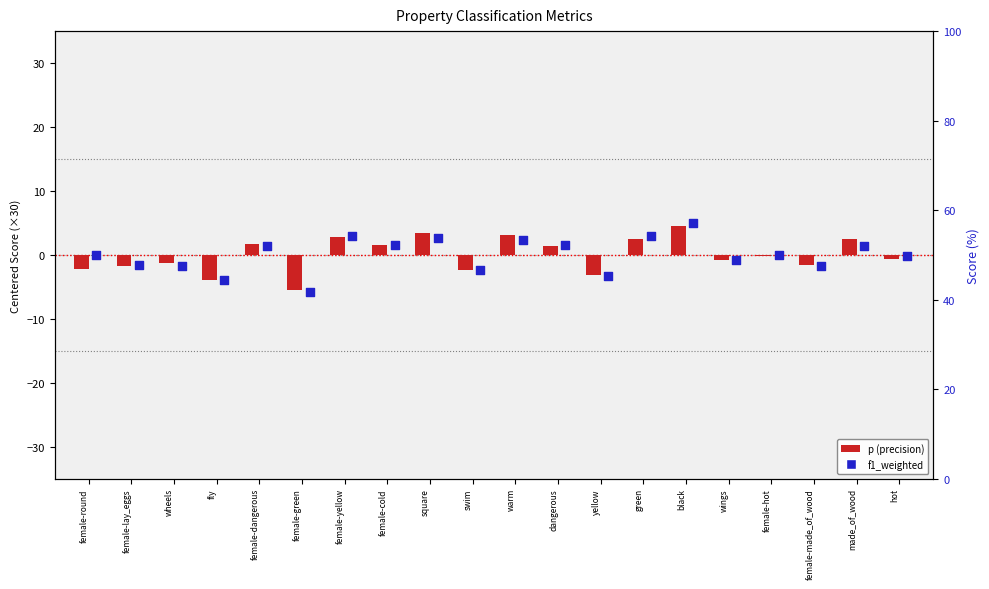

At how many categories does at least one series exceed -4?

19